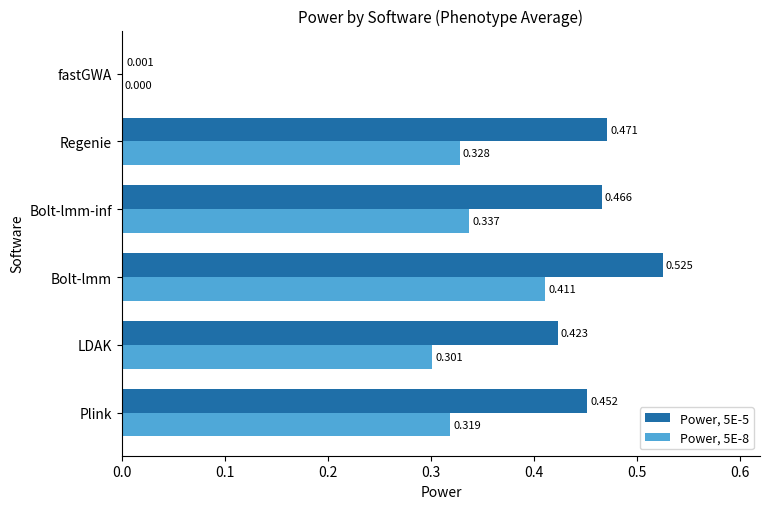

Which series has the largest total across all categories?

Power, 5E-5